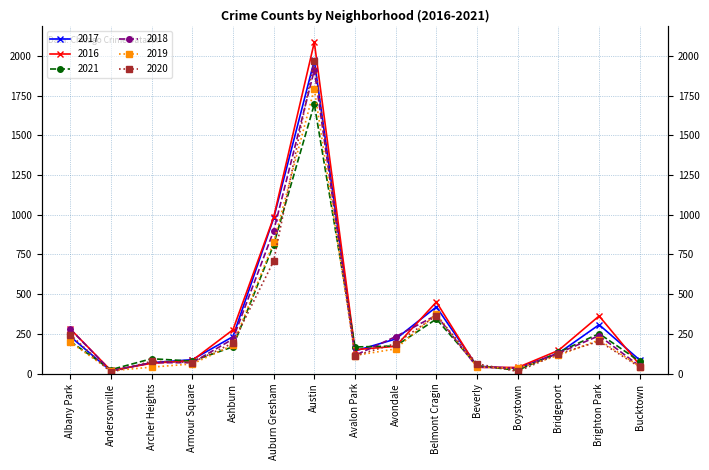

Which series ends up on top after the final intersection of 2017 and 2019?

2017